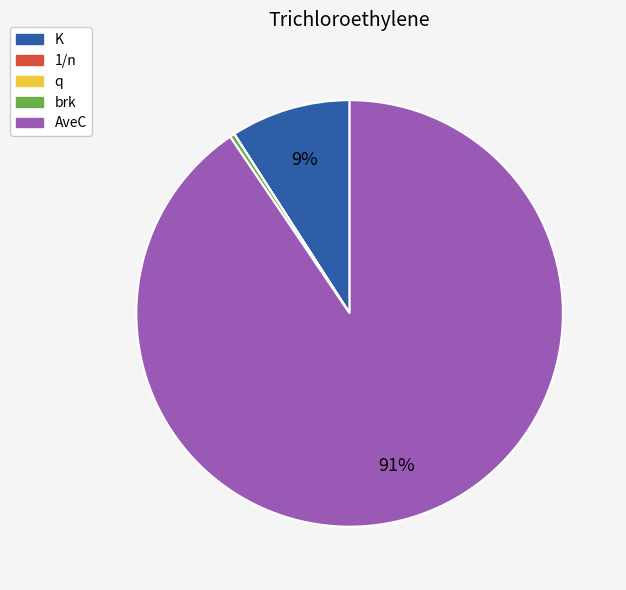

Is it true that AveC is 91% of the pie?

True